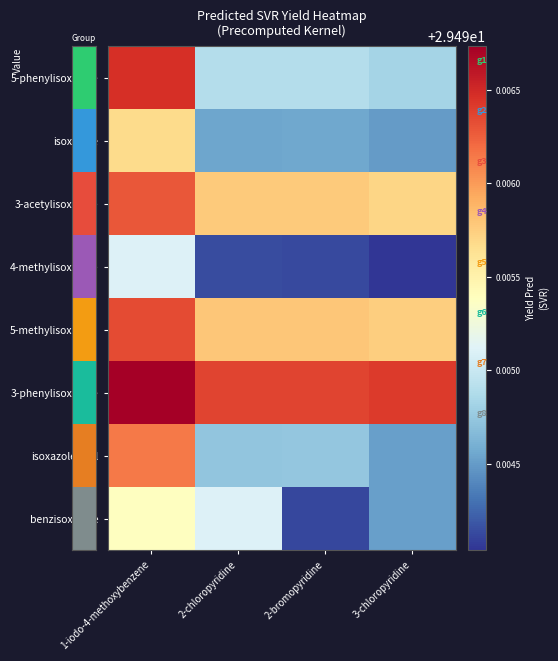

Reading left to right, transcribe all the data shown in this chart.

5-phenylisoxazole: 1-iodo-4-methoxybenzene=29.5	2-chloropyridine=29.5	2-bromopyridine=29.5	3-chloropyridine=29.5
isoxazole: 1-iodo-4-methoxybenzene=29.5	2-chloropyridine=29.5	2-bromopyridine=29.5	3-chloropyridine=29.5
3-acetylisoxazole: 1-iodo-4-methoxybenzene=29.5	2-chloropyridine=29.5	2-bromopyridine=29.5	3-chloropyridine=29.5
4-methylisoxazole: 1-iodo-4-methoxybenzene=29.5	2-chloropyridine=29.5	2-bromopyridine=29.5	3-chloropyridine=29.5
5-methylisoxazole: 1-iodo-4-methoxybenzene=29.5	2-chloropyridine=29.5	2-bromopyridine=29.5	3-chloropyridine=29.5
3-phenylisoxazole: 1-iodo-4-methoxybenzene=29.5	2-chloropyridine=29.5	2-bromopyridine=29.5	3-chloropyridine=29.5
isoxazole-3-ol: 1-iodo-4-methoxybenzene=29.5	2-chloropyridine=29.5	2-bromopyridine=29.5	3-chloropyridine=29.5
benzisoxazole: 1-iodo-4-methoxybenzene=29.5	2-chloropyridine=29.5	2-bromopyridine=29.5	3-chloropyridine=29.5